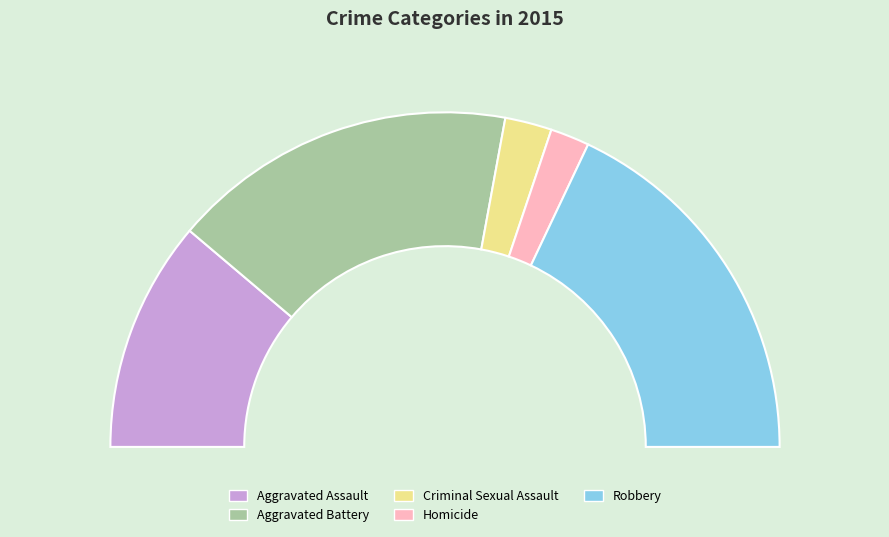

To the nearest percent, what portion does Homicide represent?

4%